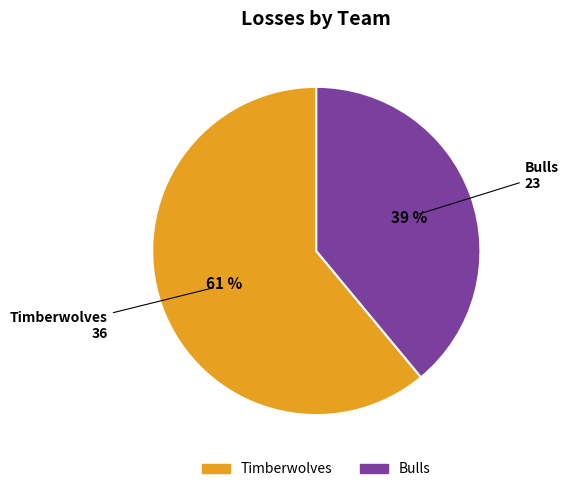

To the nearest percent, what portion does Timberwolves represent?

61%